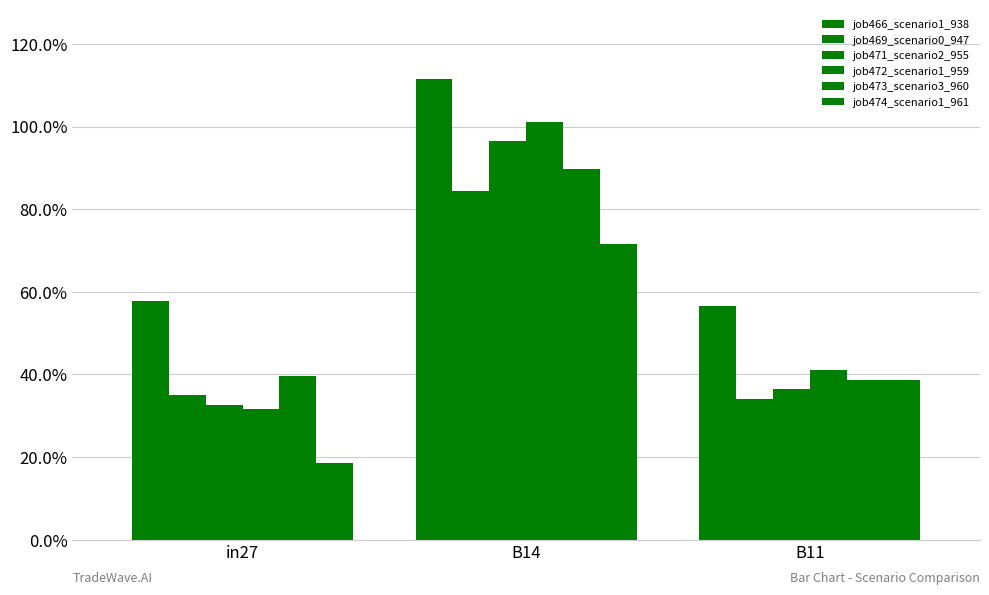

Are the bars grouped side by side (vs. stacked)?

Yes